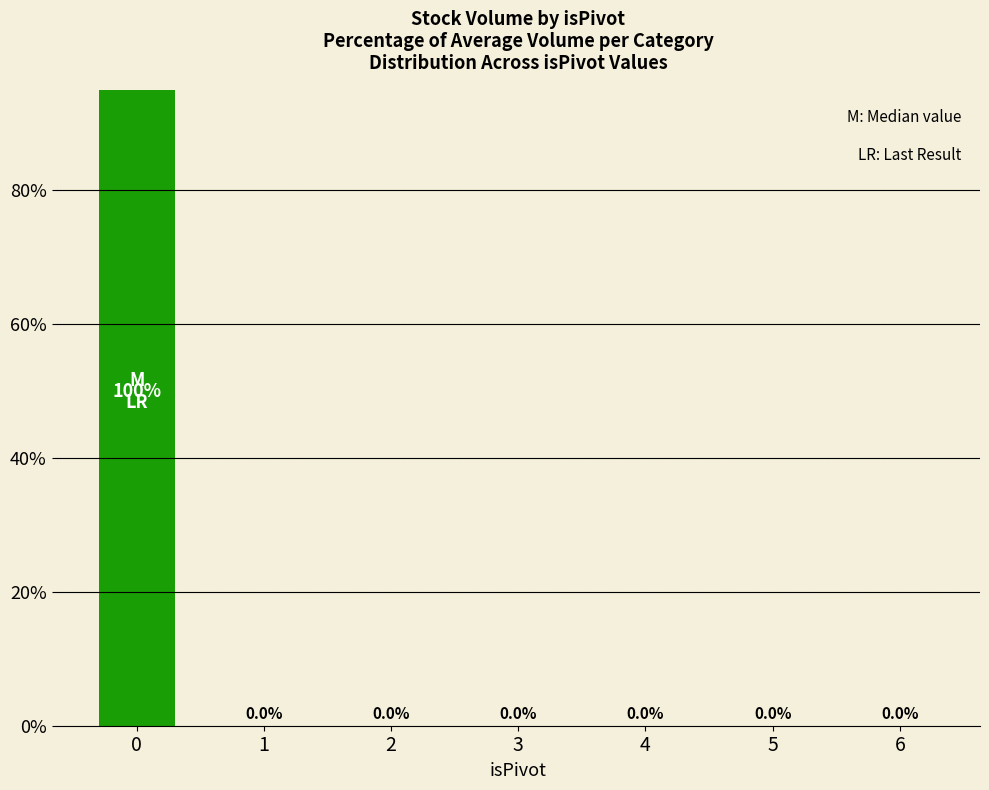

Reading right to left, what are all the values shown in this chart?

6=0	5=0	4=0	3=0	2=0	1=0	0=100